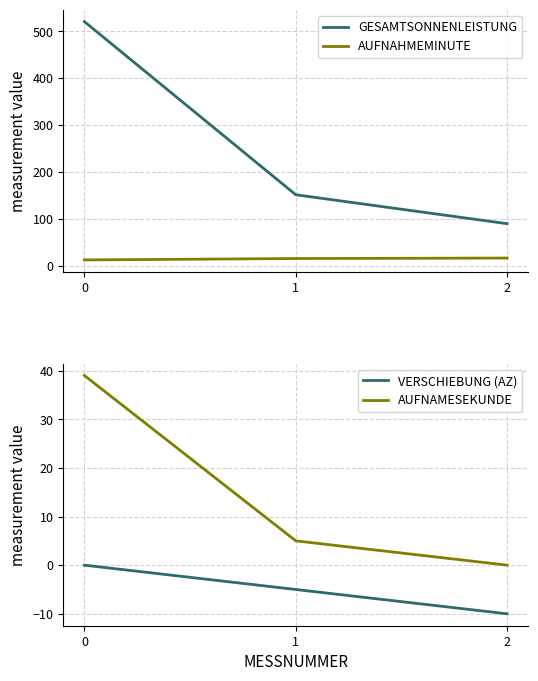

What is the difference between the GESAMTSONNENLEISTUNG values at 2 and 1?

61.7